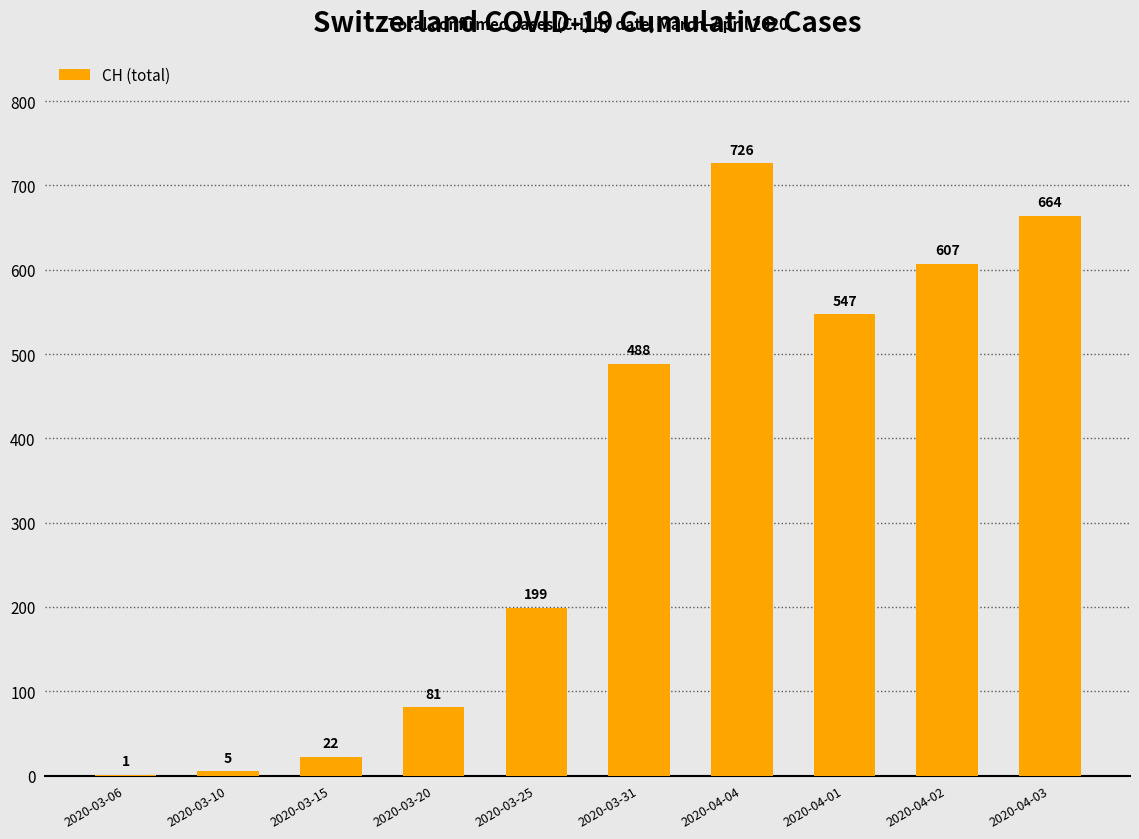

What is the difference between the values at 2020-03-31 and 2020-03-25?

289